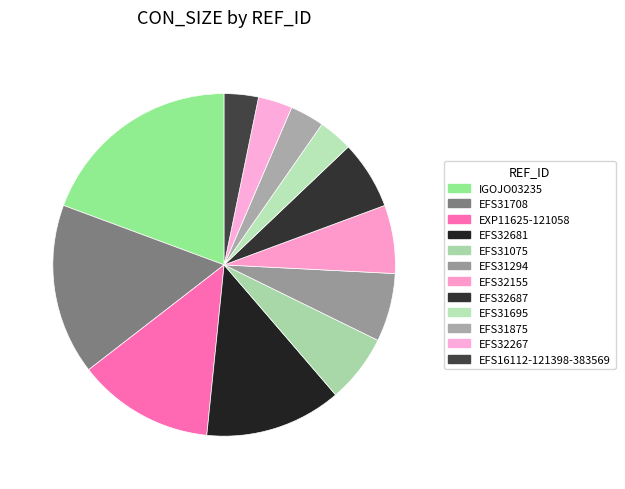

To the nearest percent, what portion does EFS32267 represent?

3%